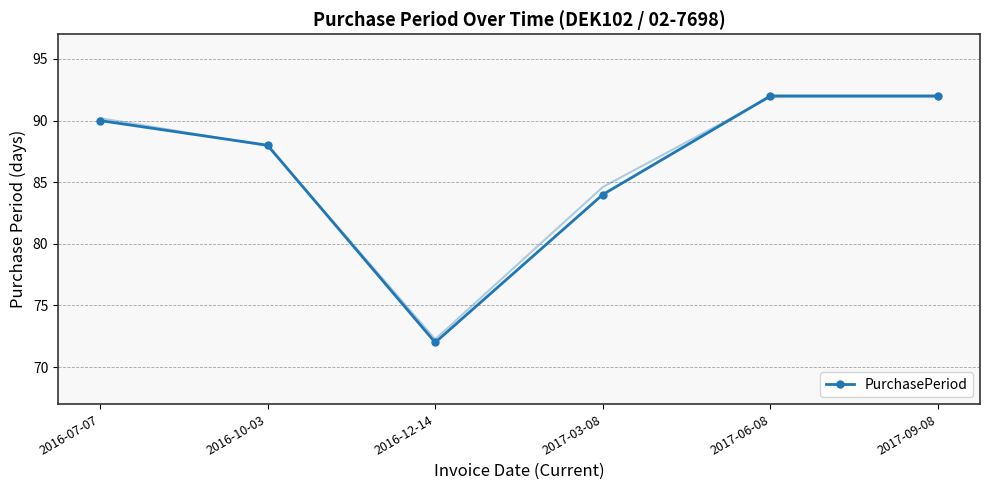

What is the change in value from 2016-07-07 to 2016-12-14?

-18